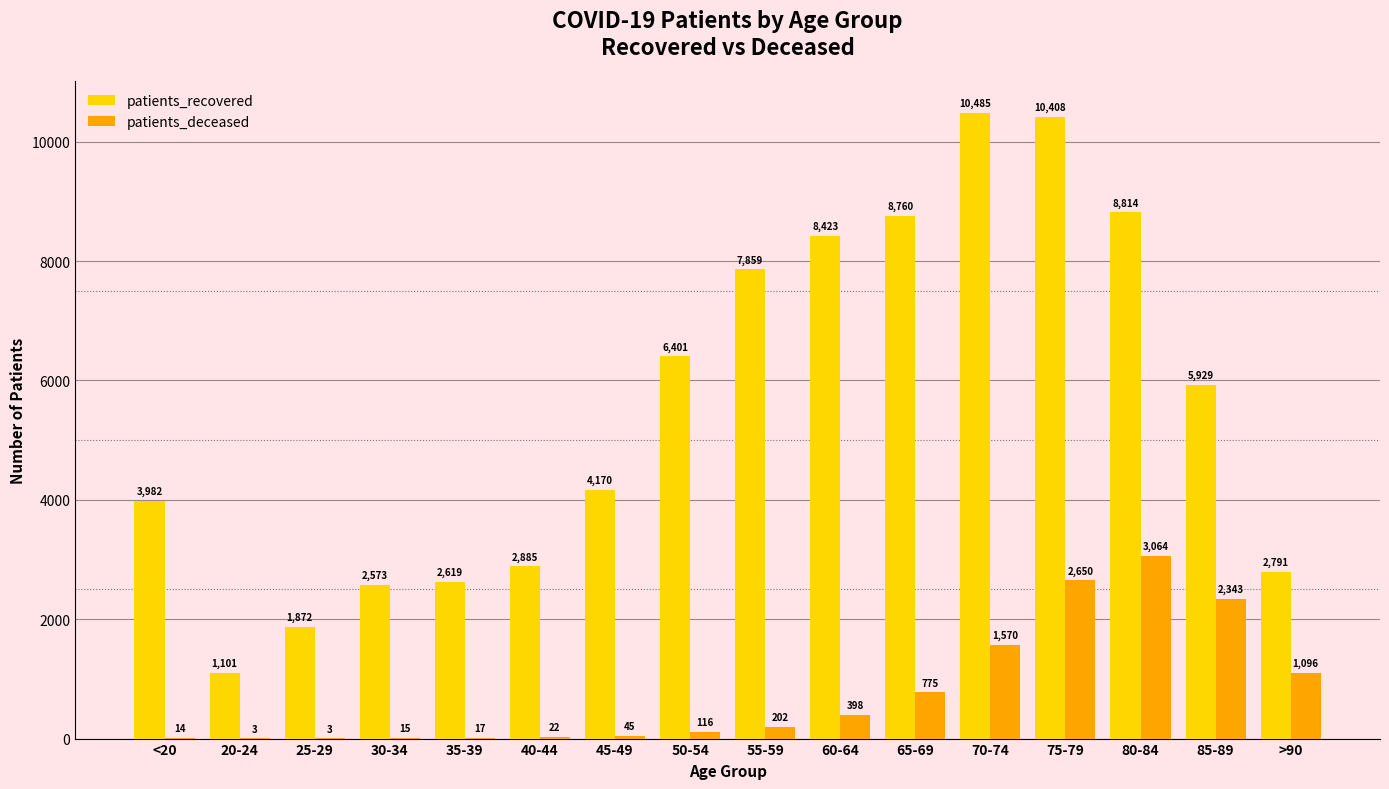

What is the sum of the patients_deceased values at 35-39 and 25-29?

20